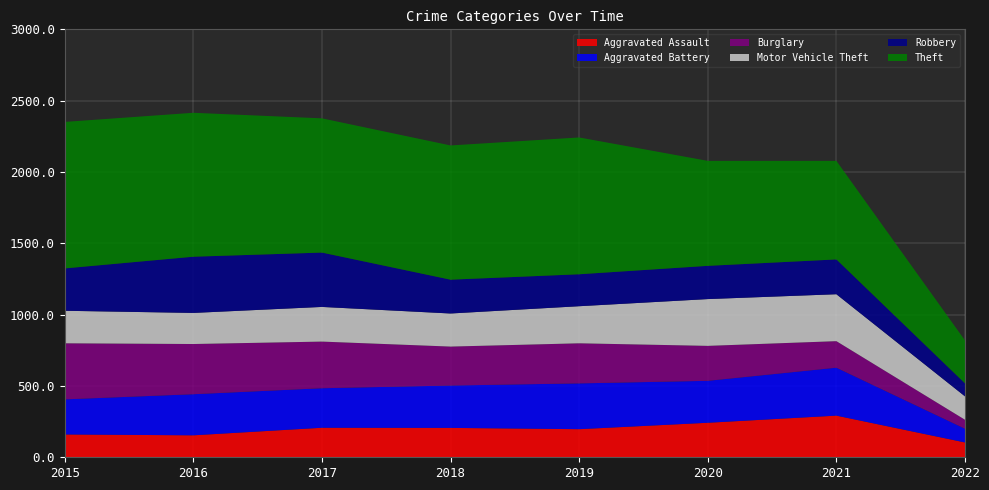

Reading left to right, list all the values displayed in this chart.

Aggravated Assault: 160	154	207	206	197	242	292	104
Aggravated Battery: 246	288	277	297	321	294	336	96
Burglary: 393	352	327	273	281	245	186	63
Motor Vehicle Theft: 228	218	243	232	260	328	329	164
Robbery: 297	394	381	237	224	233	244	91
Theft: 1027	1009	941	941	959	736	691	301